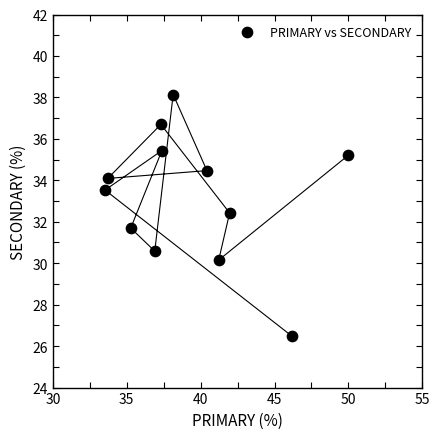

What is the average Y value?

33.2